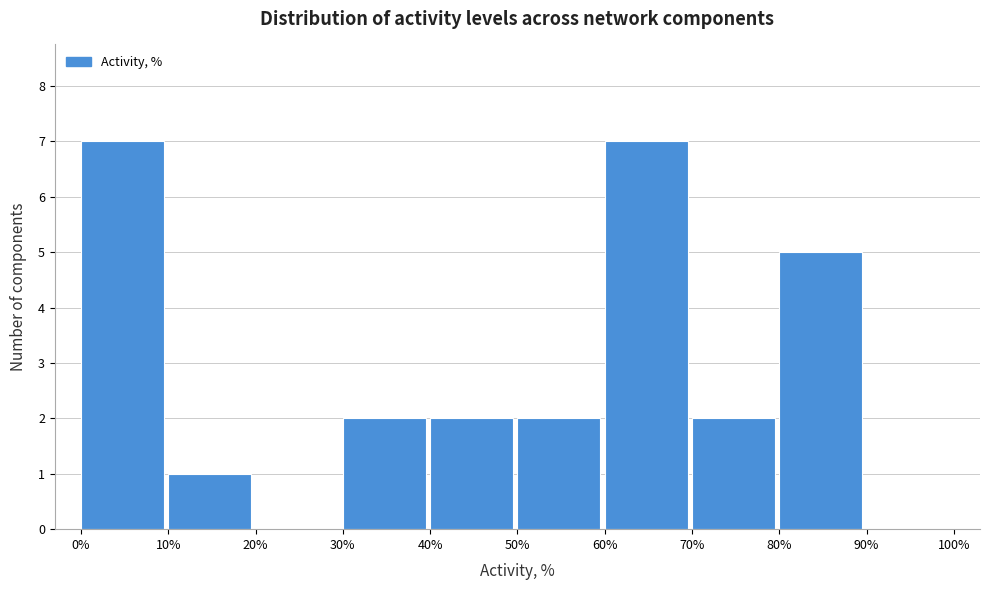

How tall is the bar that spans 70% to 80% on the x-axis? The values are not printed on the chart, so give them approximately, as read against the axis.

2